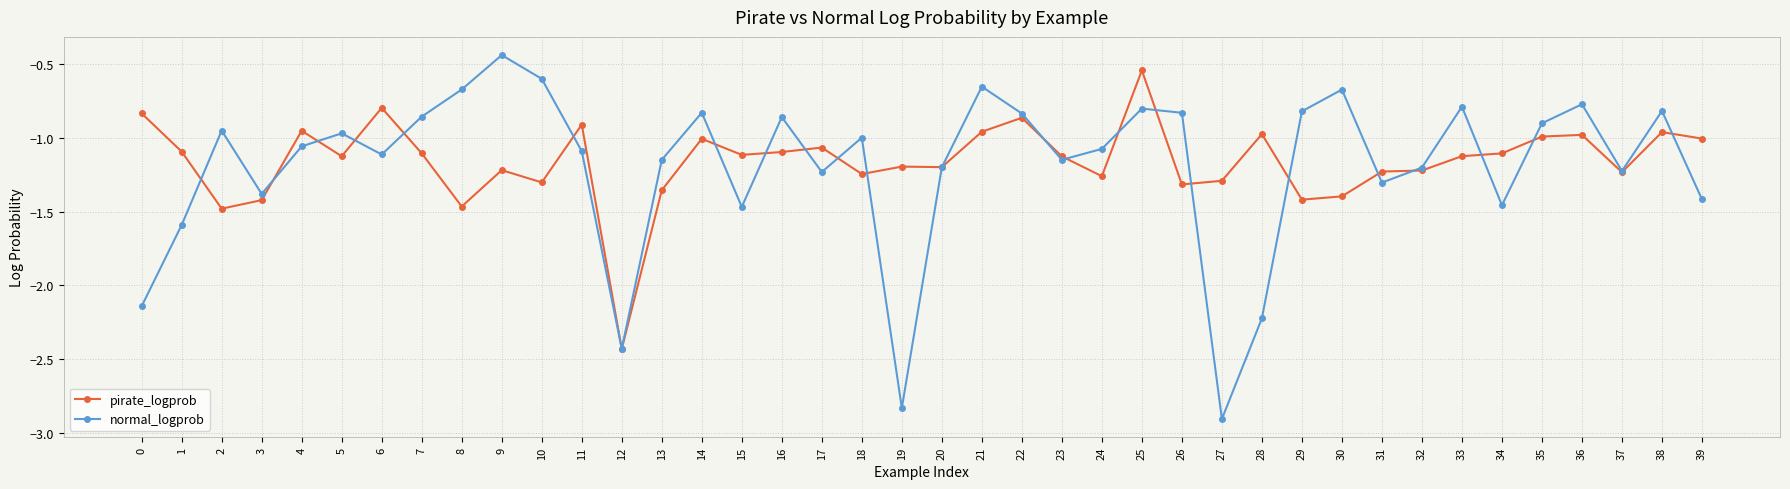

What is the difference between the maximum and minimum values in the pirate_logprob series?

1.9